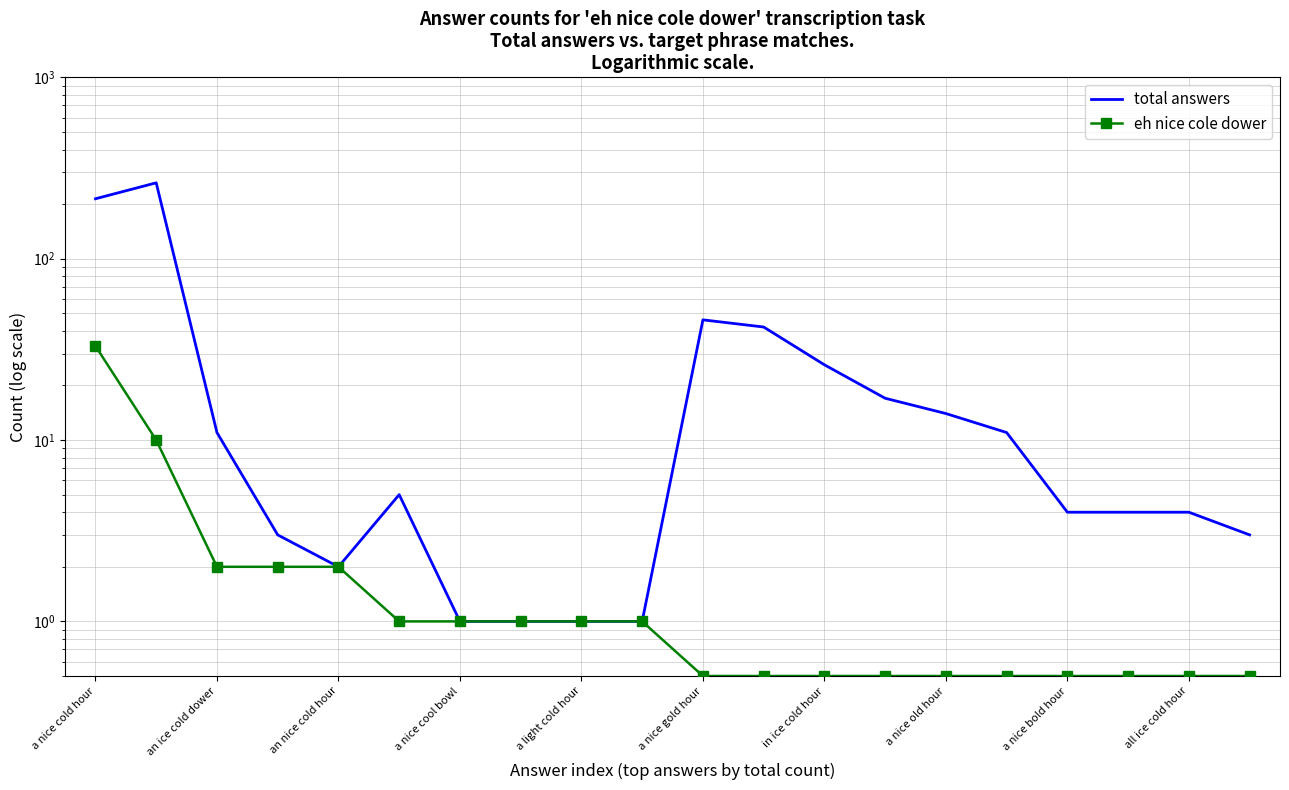

What is the minimum value for total answers?

1.0